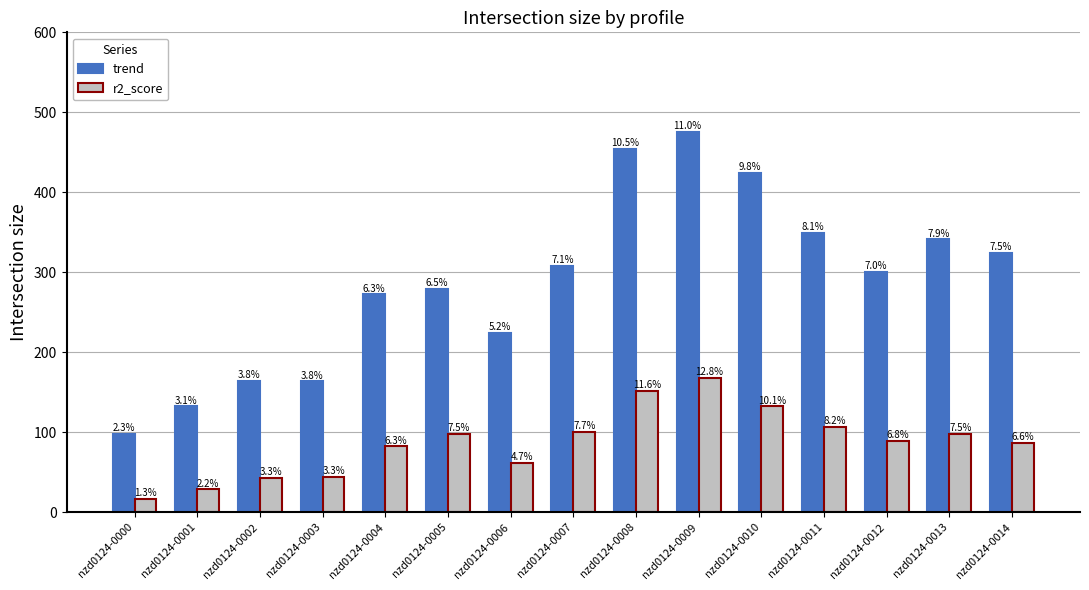

True or false: trend has a value of 272.3 at nzd0124-0004.

True